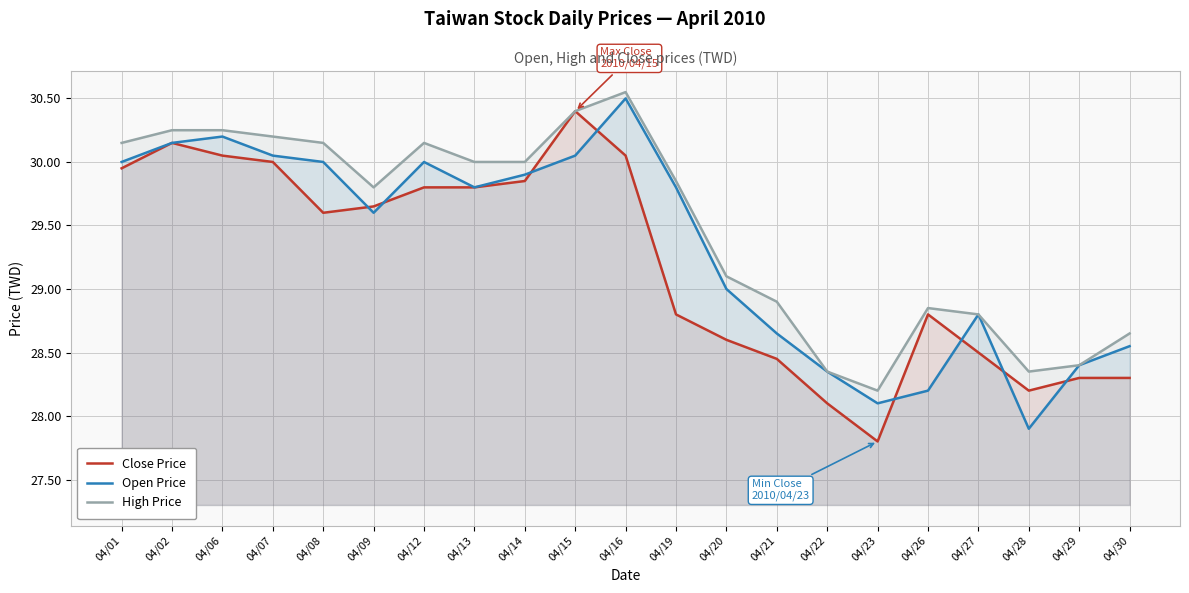

Is it true that High Price equals 20.0 at 04/16?

False